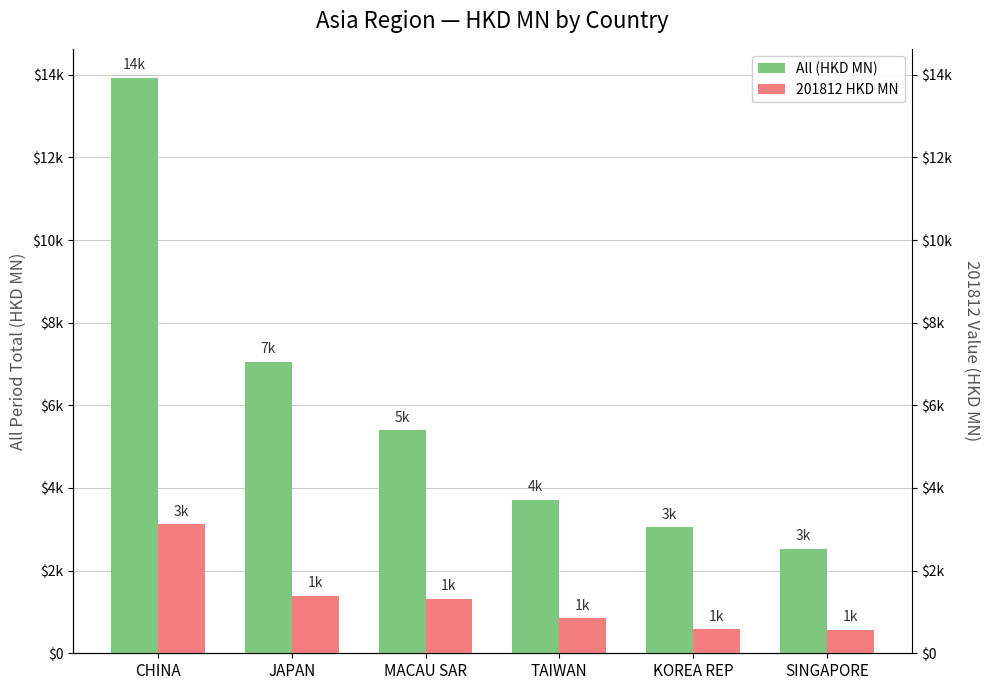

What is the difference between the maximum and minimum values in the All (HKD MN) series?

11406.7